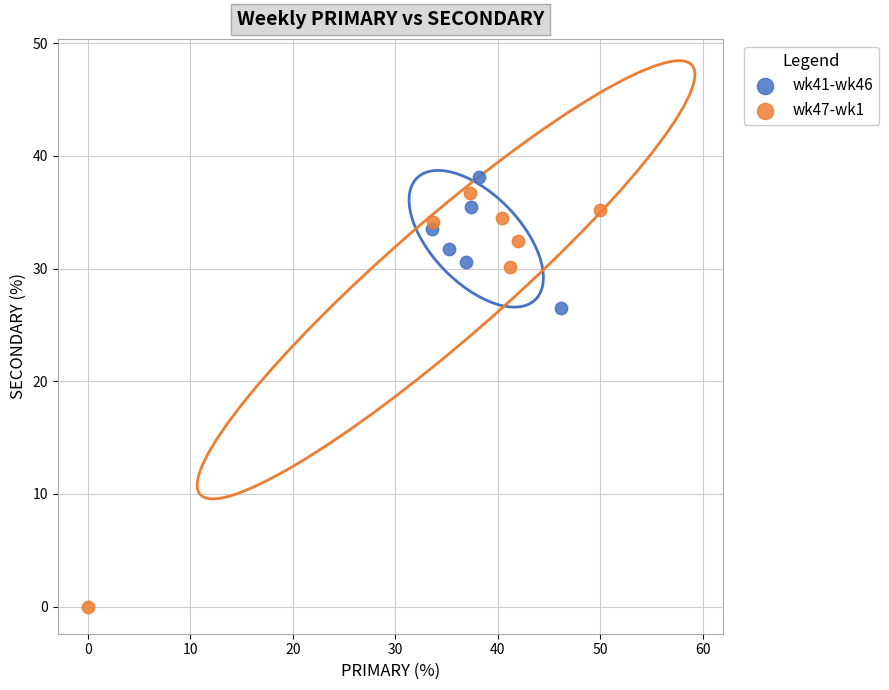

Which series has the largest Y range (max minus min)?

wk47-wk1